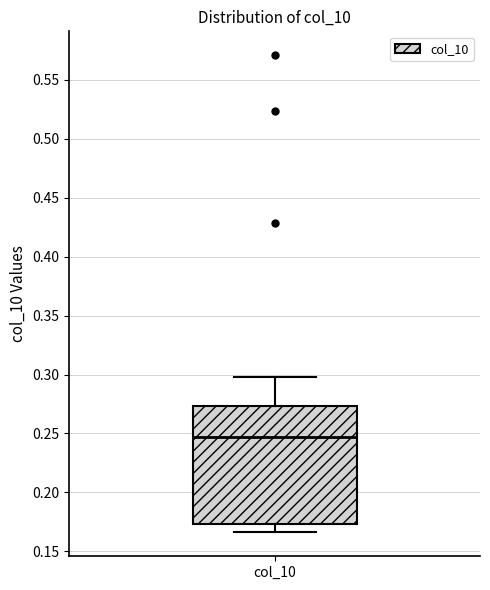

Read this box plot against the y-axis: the position of the median line, the range covered by the box, and the ends of both whiskers. The values are not printed on the chart, so give them approximately, as read against the axis.

median 0.245, box 0.175 to 0.275, whiskers 0.165 to 0.300